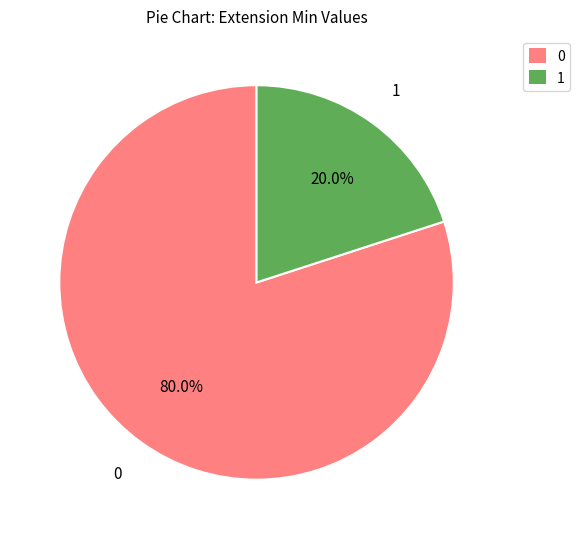

How much of the chart is everything except 0?

20.0%